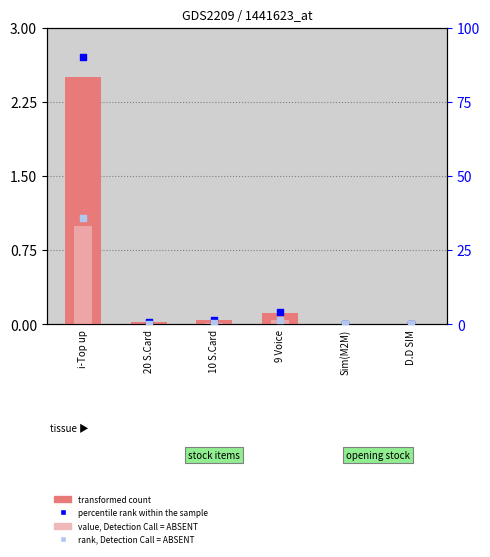

Which series contains the lowest Y value?

value, Detection Call = ABSENT